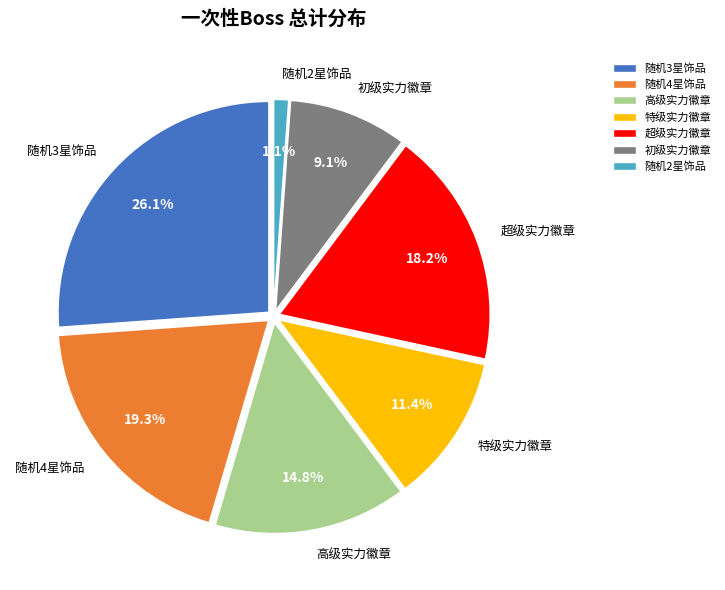

What percentage is the 特级实力徽章 slice, to the nearest percent?

11%